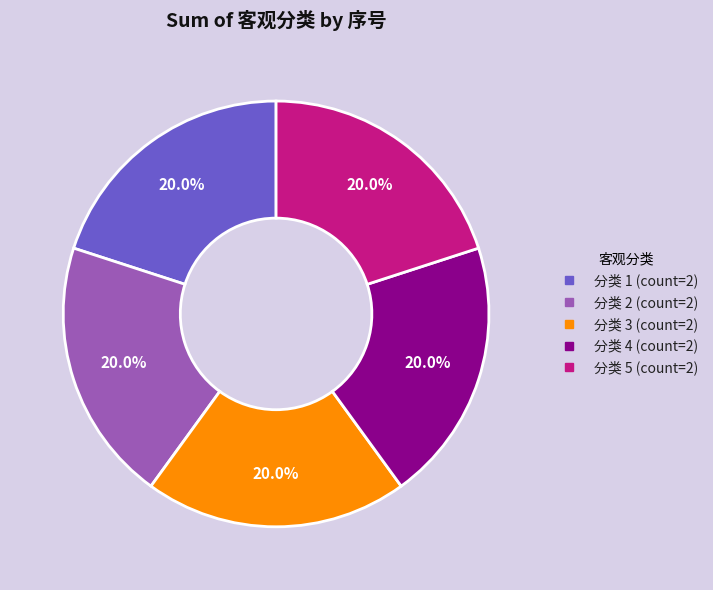

Is there any slice that represents more than half of the pie?

No